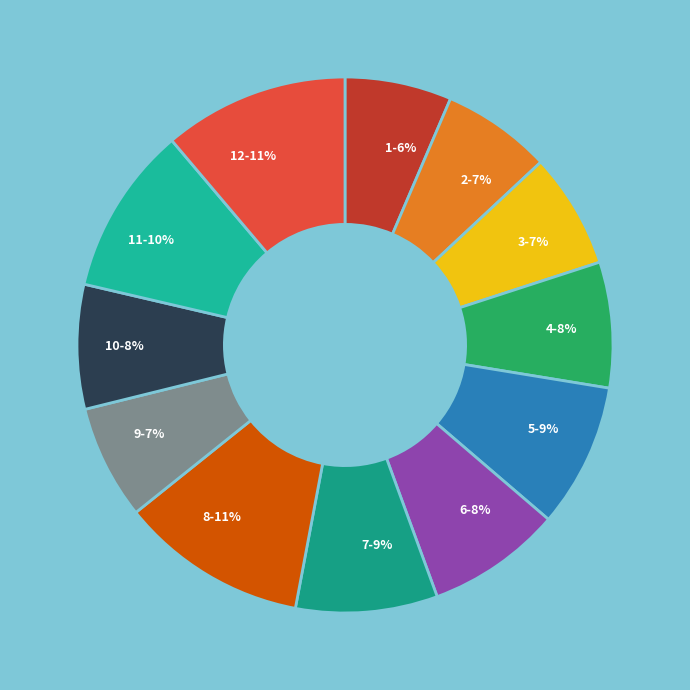

True or false: 8 accounts for 11% of the total.

True